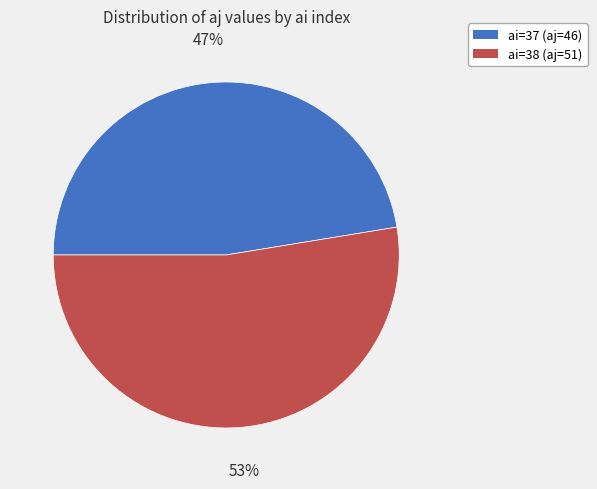

To the nearest percent, what is the average slice percentage?

50%